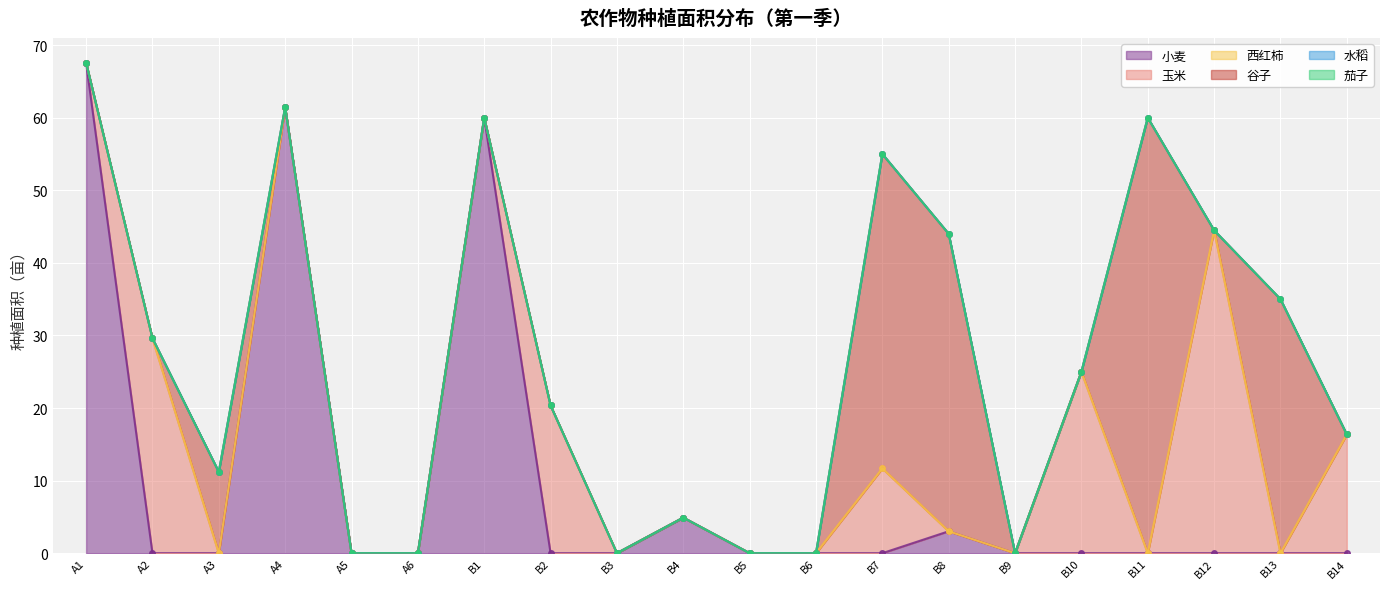

Reading left to right, what are all the values shown in this chart?

小麦: 67.6	0.0	0.0	61.4	0.0	0.0	60.0	0.0	0.0	4.9	0.0	0.0	0.0	3.0	0.0	0.0	0.0	0.0	0.0	0.0
玉米: 0.0	29.6	0.0	0.0	0.0	0.0	0.0	20.4	0.0	0.0	0.0	0.0	11.7	0.0	0.0	25.0	0.0	44.5	0.0	16.4
西红柿: 0.0	0.0	0.0	0.0	0.0	0.0	0.0	0.0	0.0	0.0	0.0	0.0	0.0	0.0	0.0	0.0	0.0	0.0	0.0	0.0
谷子: 0.0	0.0	11.2	0.0	0.0	0.0	0.0	0.0	0.0	0.0	0.0	0.0	43.3	41.0	0.0	0.0	60.0	0.0	35.0	0.0
水稻: 0.0	0.0	0.0	0.0	0.0	0.0	0.0	0.0	0.0	0.0	0.0	0.0	0.0	0.0	0.0	0.0	0.0	0.0	0.0	0.0
茄子: 0.0	0.0	0.0	0.0	0.0	0.0	0.0	0.0	0.0	0.0	0.0	0.0	0.0	0.0	0.0	0.0	0.0	0.0	0.0	0.0